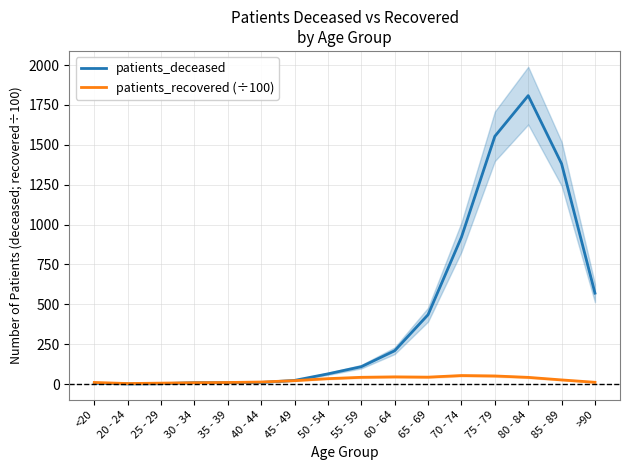

Which series has the widest spread of values?

patients_deceased